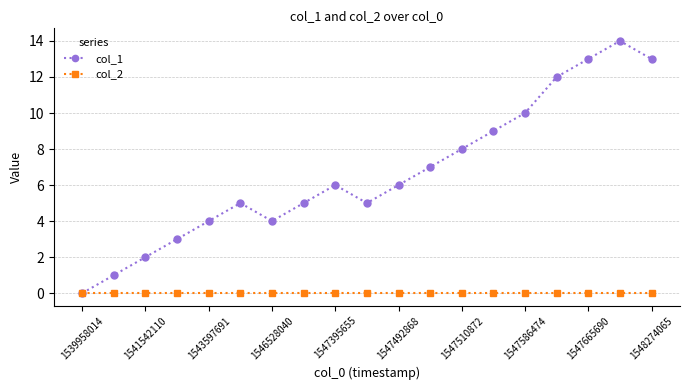

List the series in order of their overall mean, highest first.

col_1, col_2